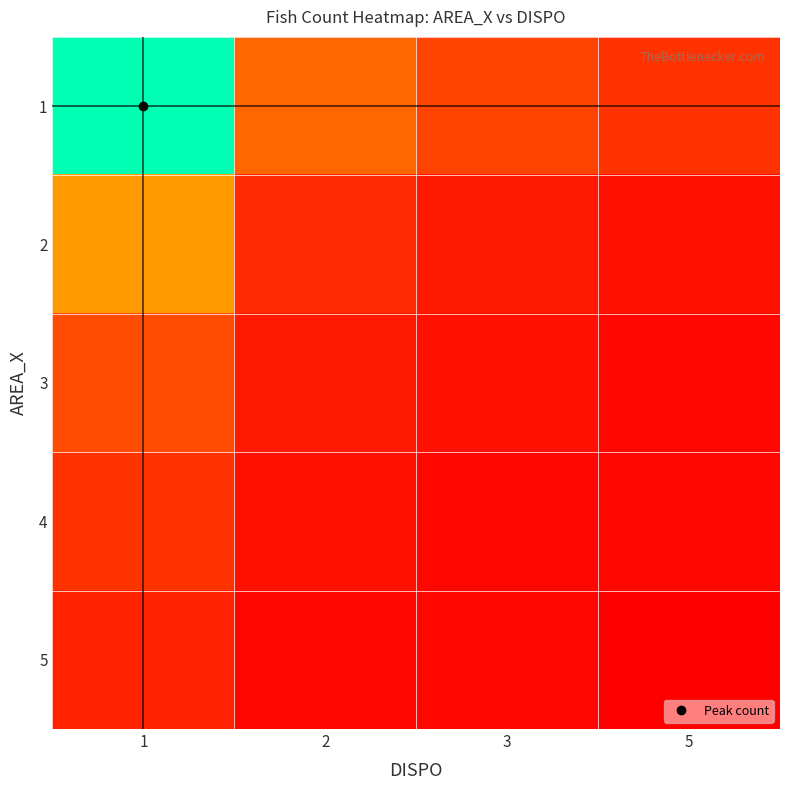

At 5, list the series in order from largest to smallest.

1, 2, 3, 4, 5